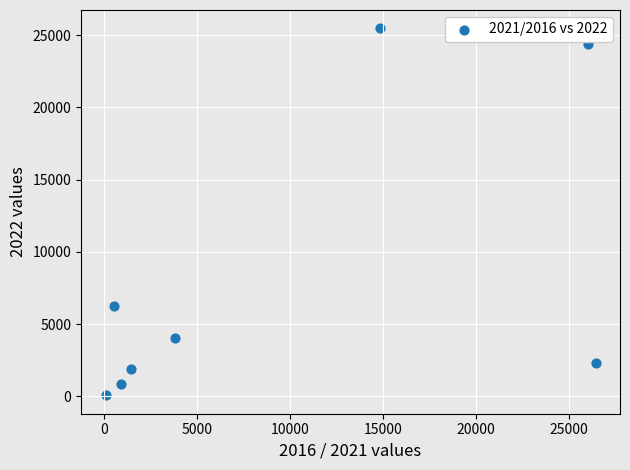

What Y value in the scatter plot is closest to 12770?

6221